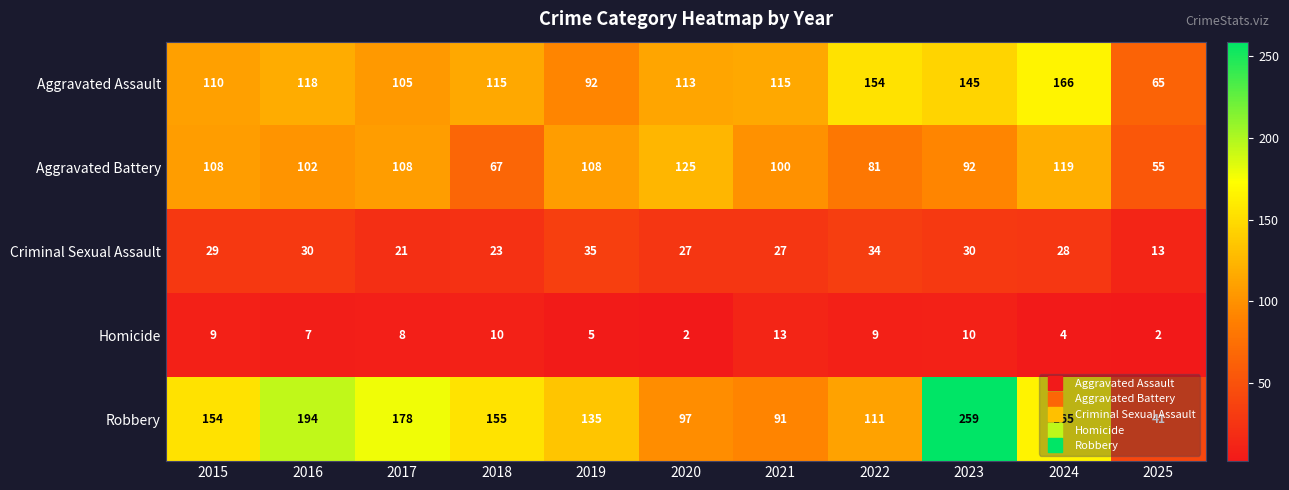

What is the difference between the highest and lowest values at 2018?

145